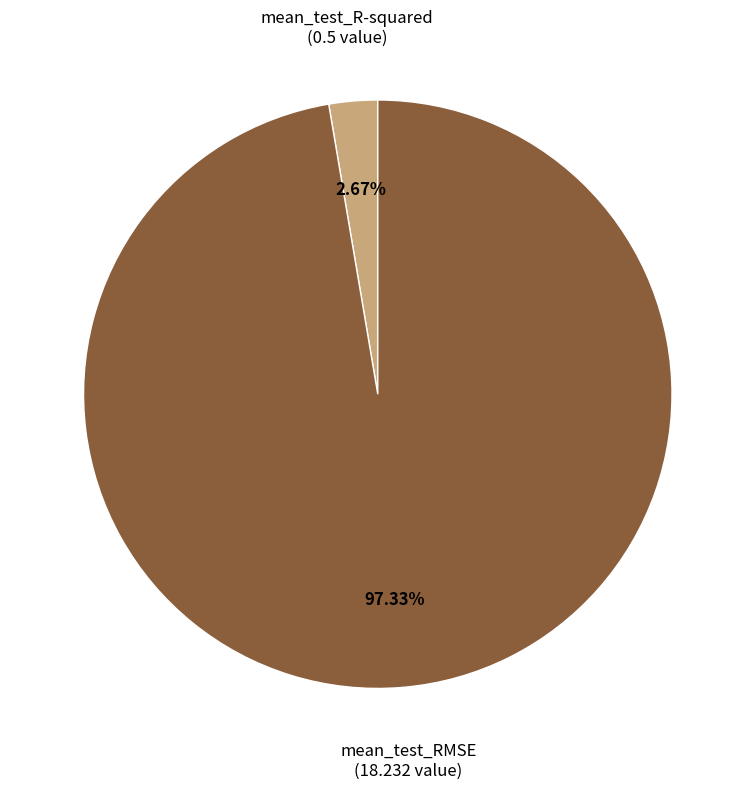

Rank the categories by value from lowest to highest.

mean_test_R-squared, mean_test_RMSE